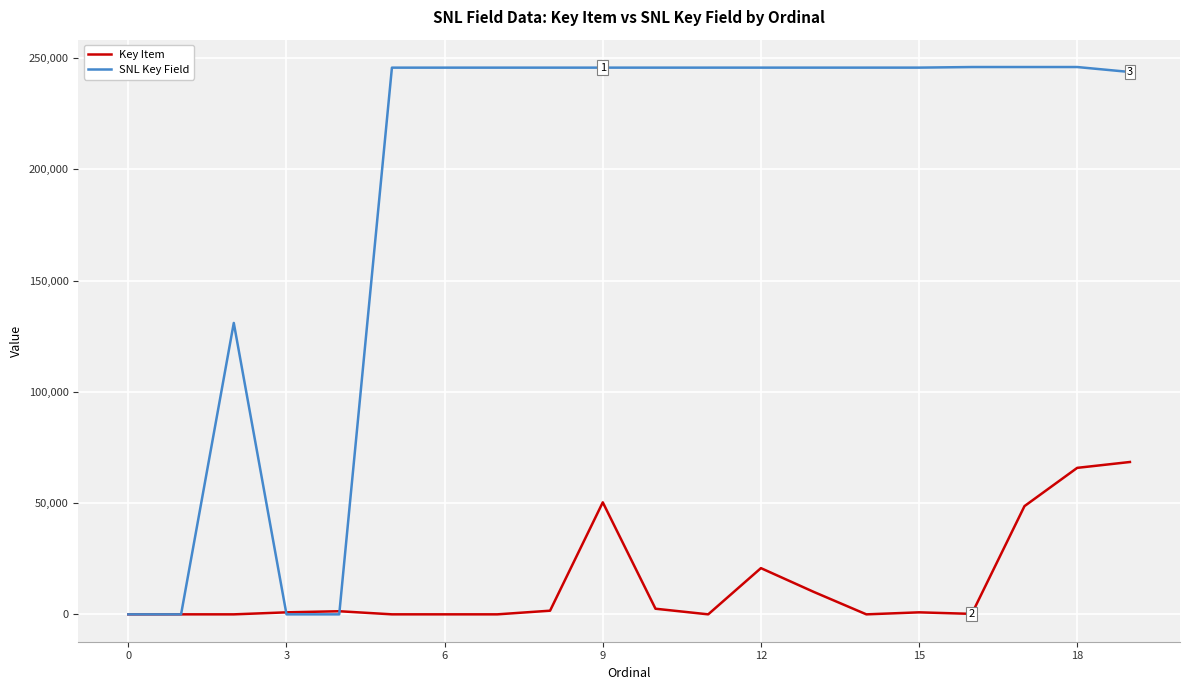

How many lines are shown in the chart?

2